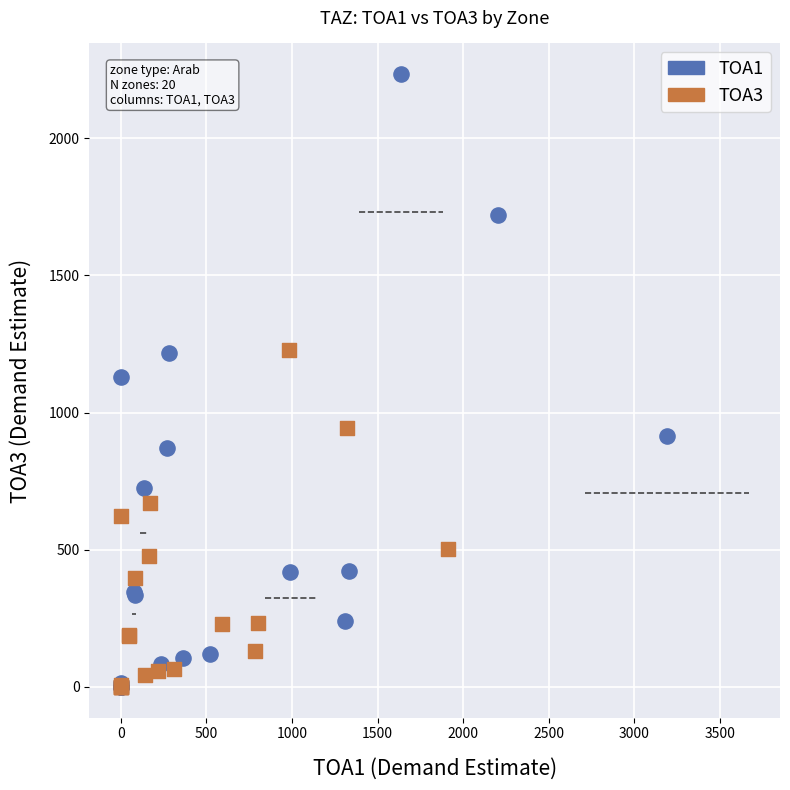

Which series contains the highest Y value?

TOA1